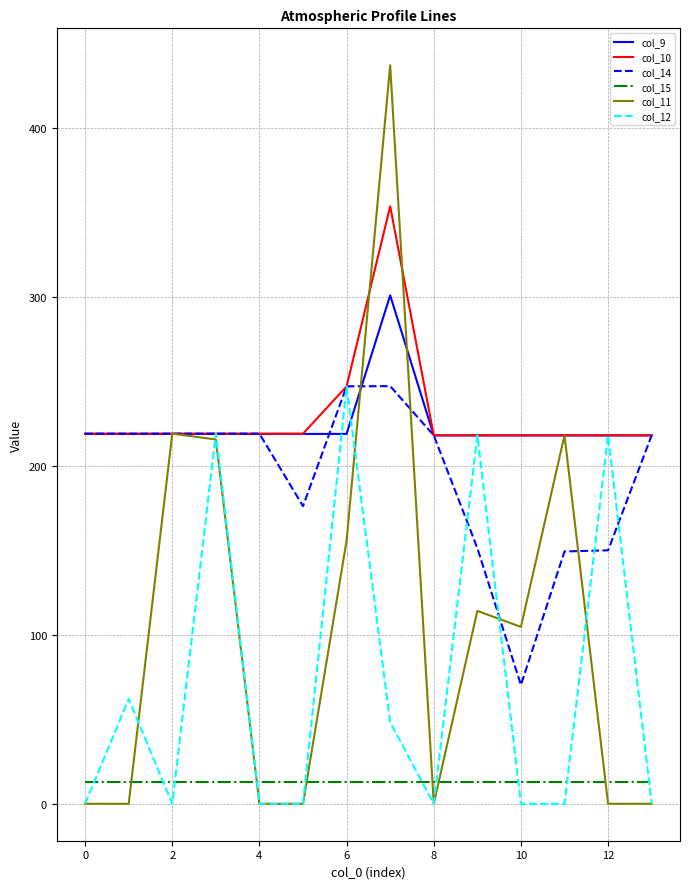

Which series has the widest spread of values?

col_11